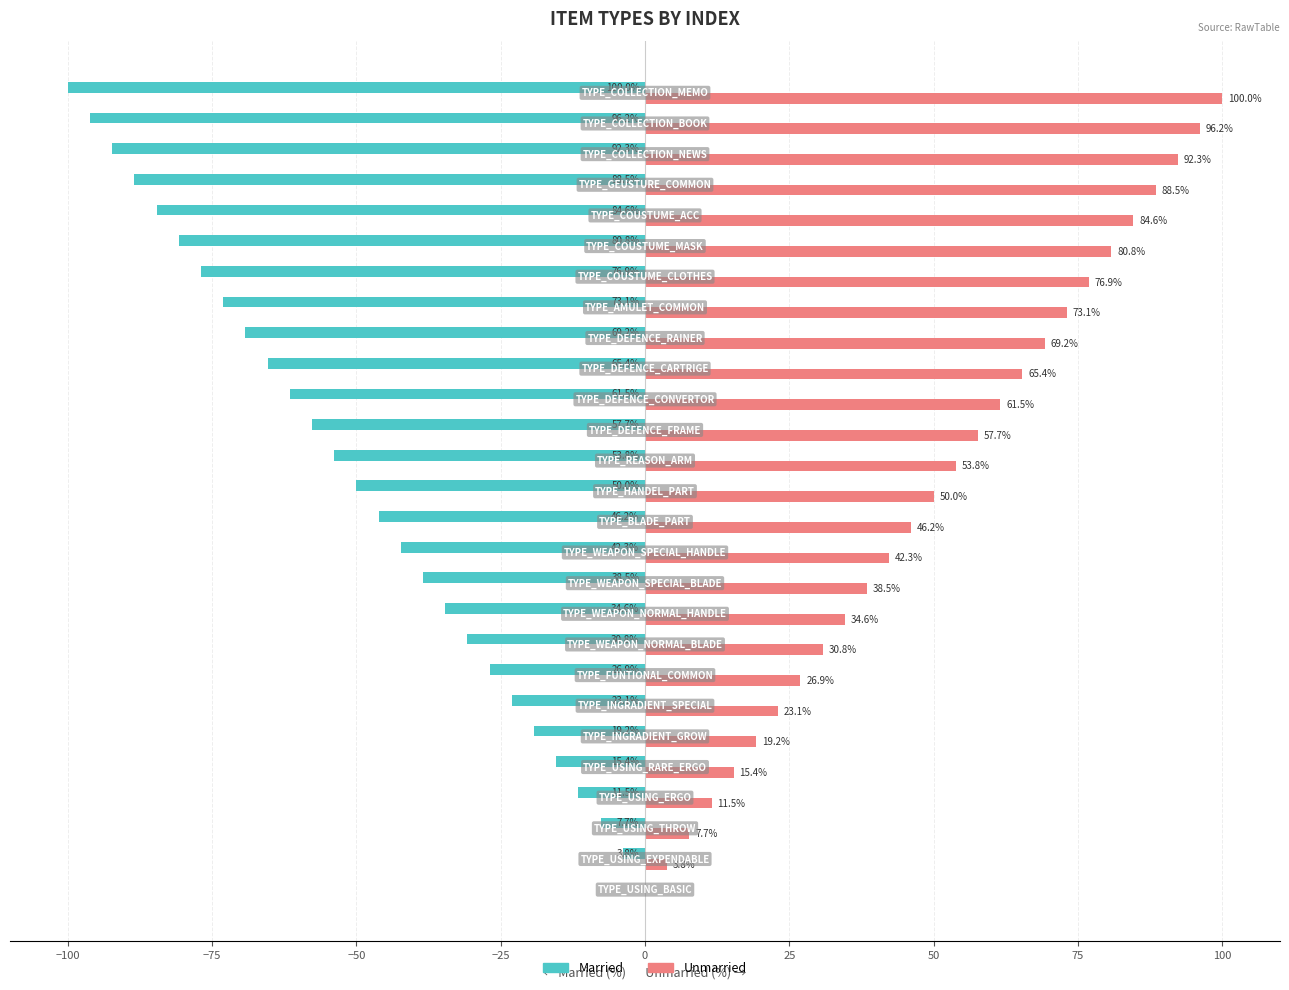

What is the highest value of the Unmarried series?

100.0